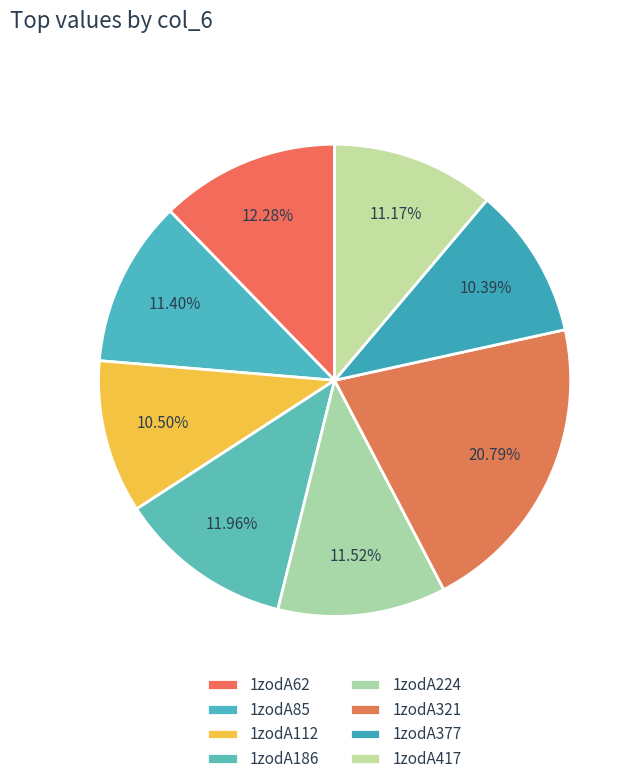

Combined, what portion of the pie is 1zodA186 and 1zodA85?

23.4%